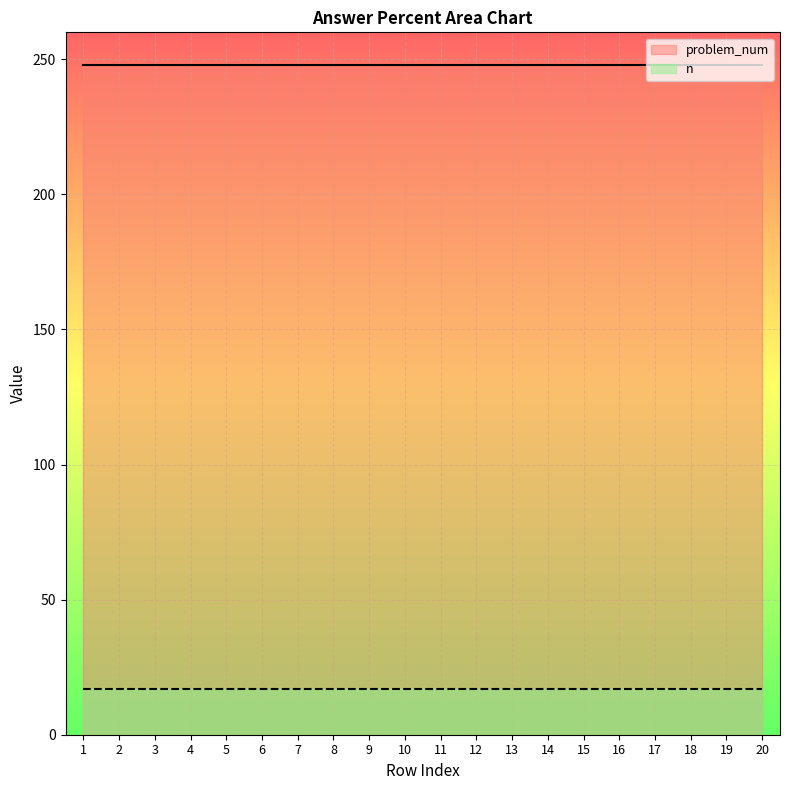

Is it true that n equals 17 at 15?

True